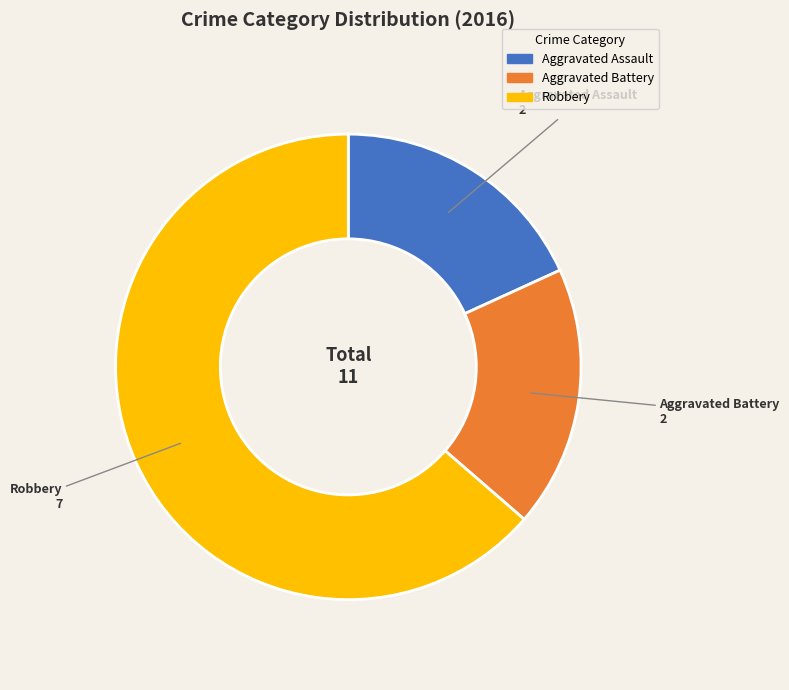

Does Robbery account for over 50% of the chart?

Yes